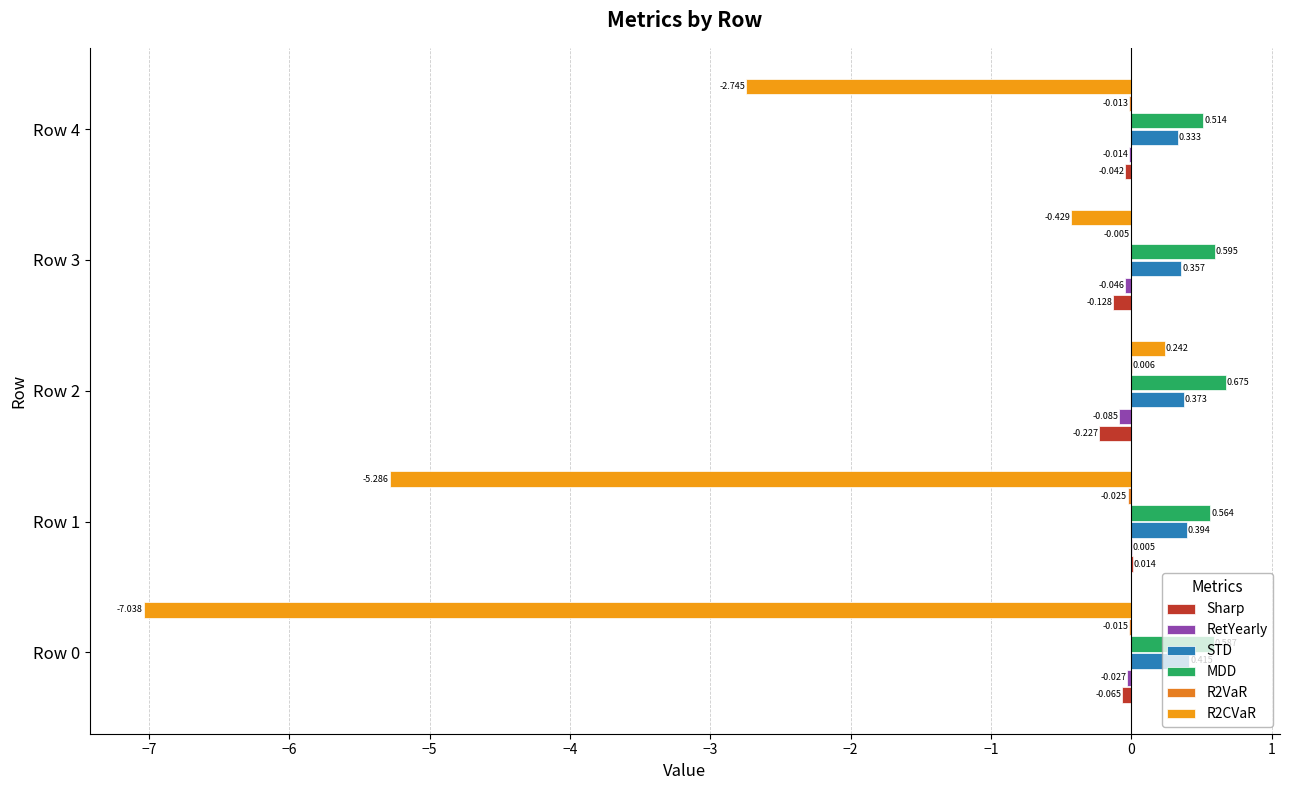

How many series are shown in this chart?

6